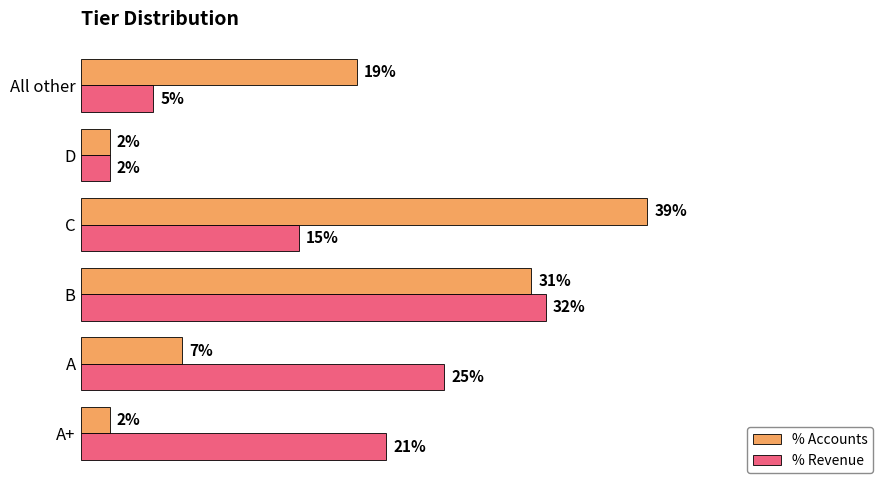

What is the greatest value displayed?

0.4